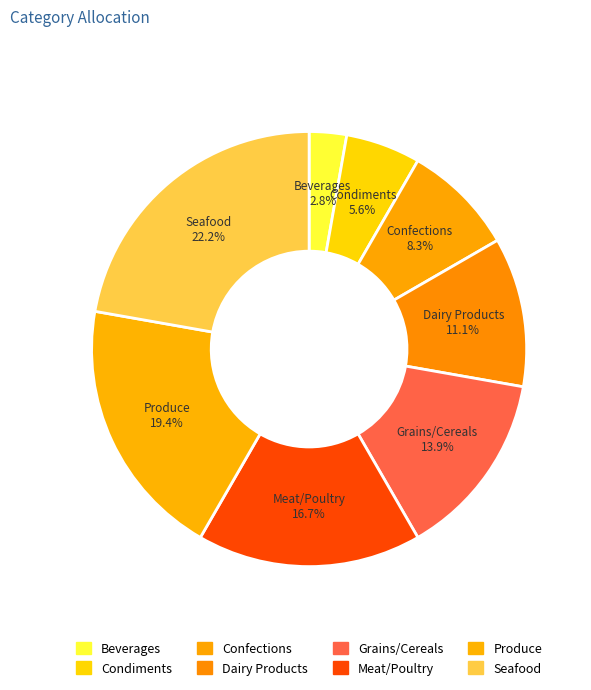

True or false: Meat/Poultry accounts for 26% of the total.

False